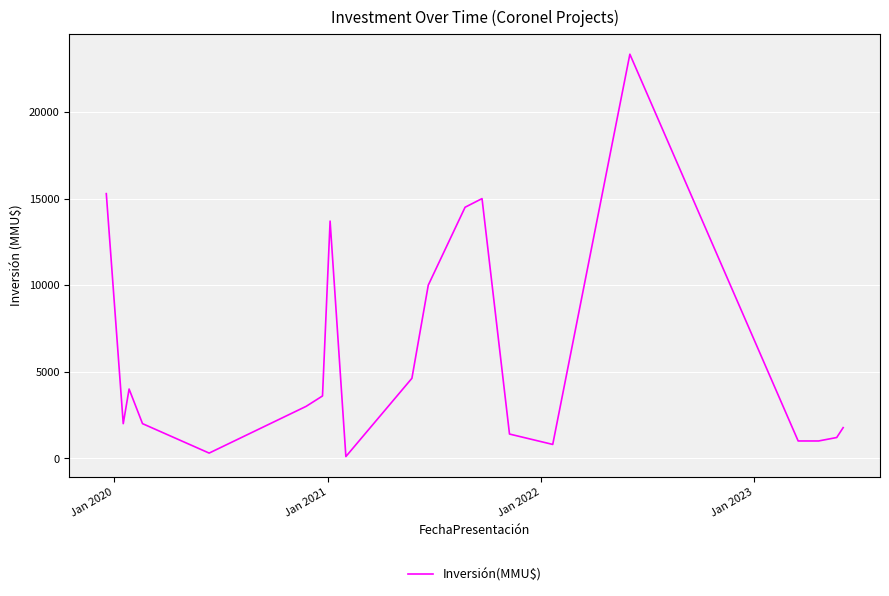

What is the maximum value shown in the chart?

23339